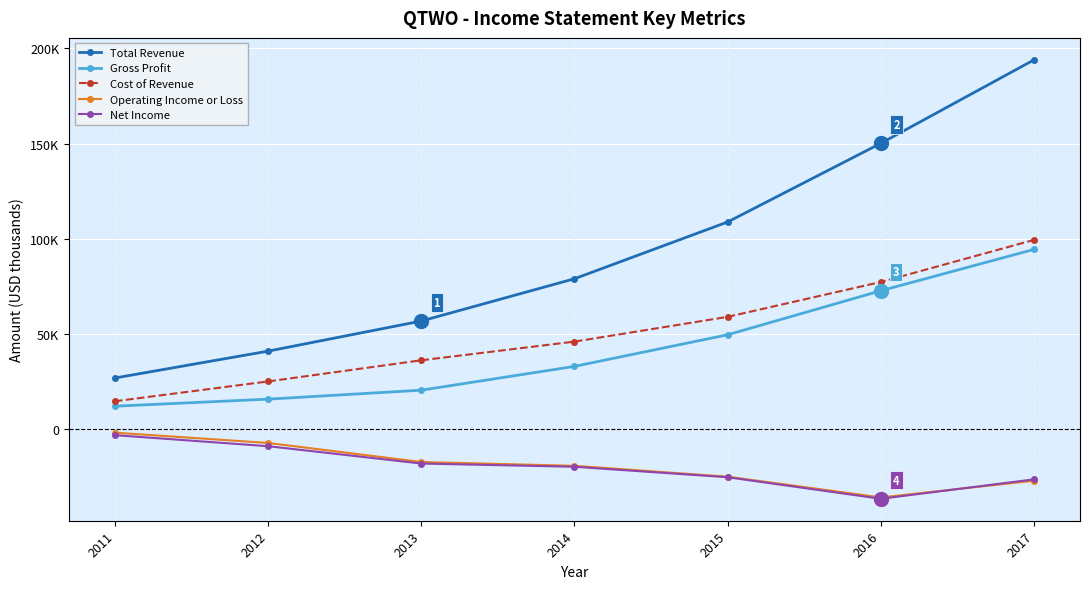

What is the smallest value displayed?

-36400